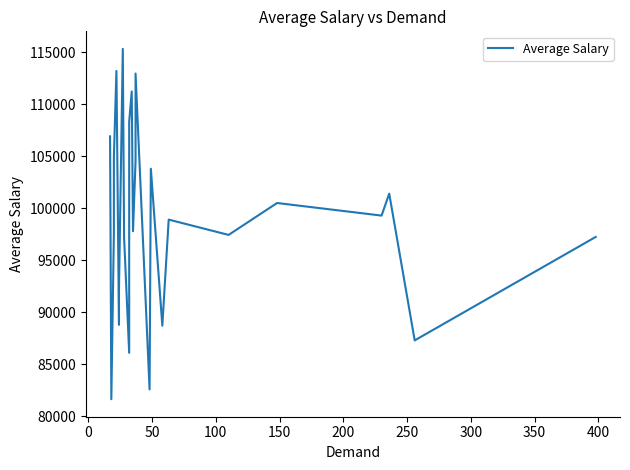

True or false: the data has more than 1 interior local peaks.

True